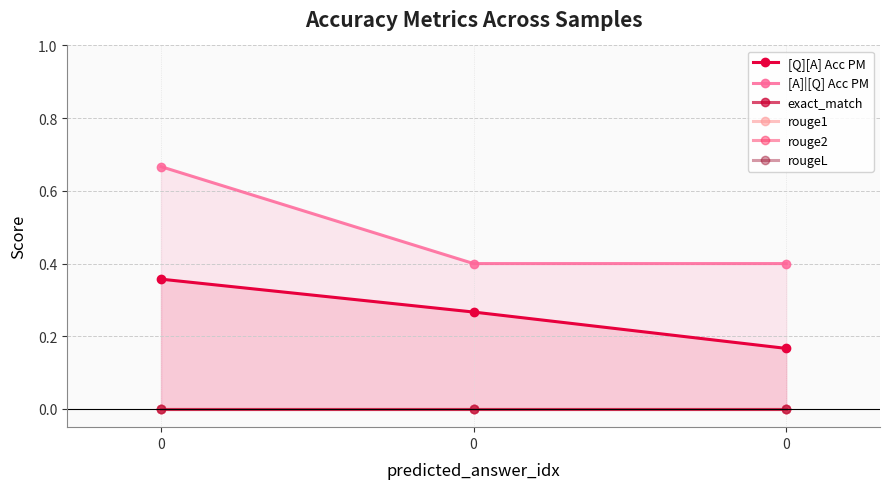

Which series has the largest total across all categories?

[A]|[Q] Acc PM